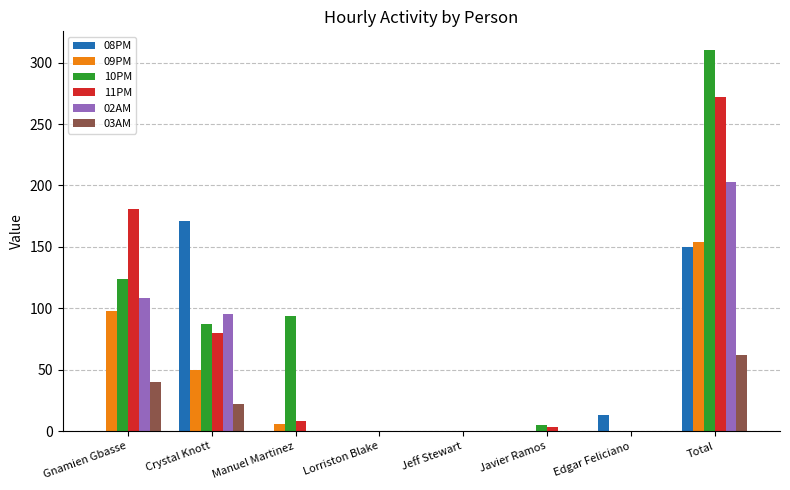

Reading left to right, list all the values displayed in this chart.

08PM: 0	171	0	0	0	0	13	150
09PM: 98	50	6	0	0	0	0	154
10PM: 124	87	94	0	0	5	0	310
11PM: 181	80	8	0	0	3	0	272
02AM: 108	95	0	0	0	0	0	203
03AM: 40	22	0	0	0	0	0	62